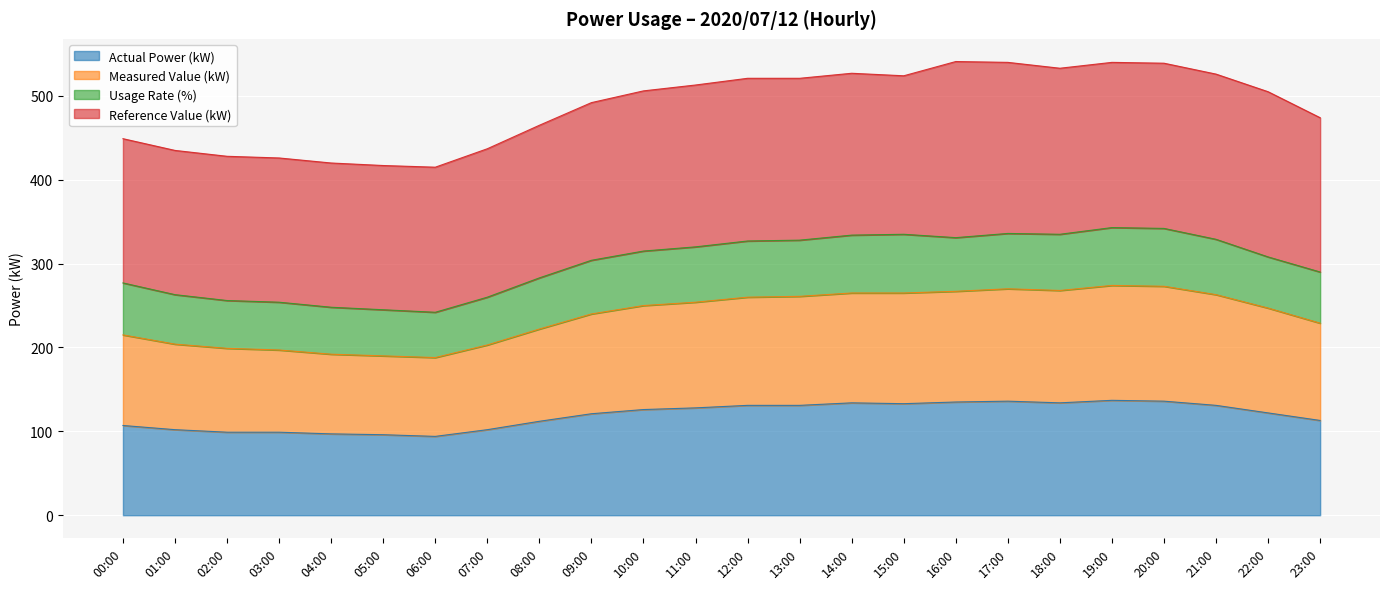

Where is Actual Power (kW) nearest to the value 115?

23:00